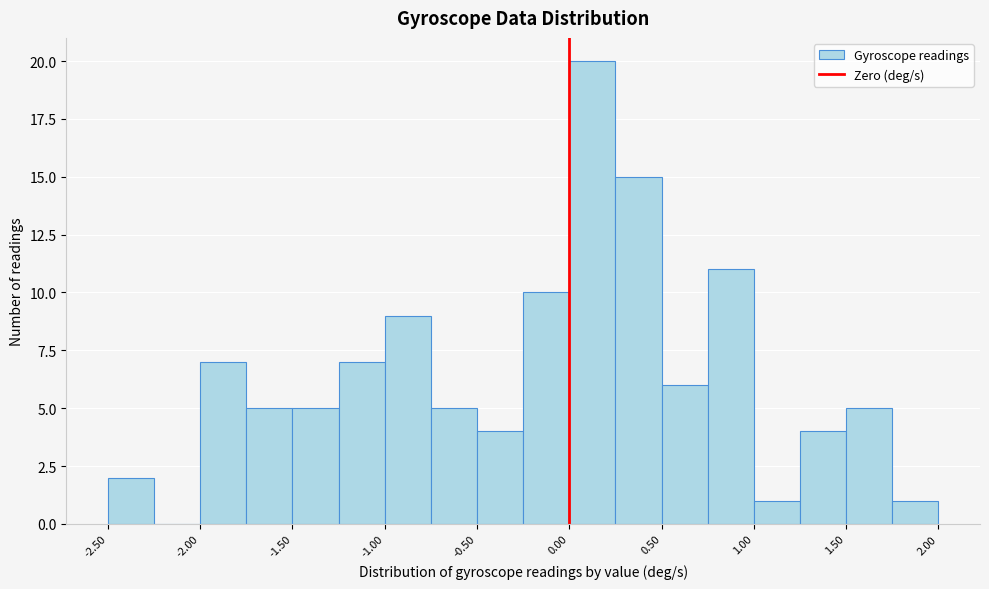

Reading left to right, transcribe this chart: for each bar, give the range it covers on the x-axis and its height. The values are not printed on the chart, so give them approximately, as read against the axis.

-2.50 to -2.25: 2
-2.25 to -2.00: 0
-2.00 to -1.75: 7
-1.75 to -1.50: 5
-1.50 to -1.25: 5
-1.25 to -1.00: 7
-1.00 to -0.75: 9
-0.75 to -0.50: 5
-0.50 to -0.25: 4
-0.25 to 0.00: 10
0.00 to 0.25: 20
0.25 to 0.50: 15
0.50 to 0.75: 6
0.75 to 1.00: 11
1.00 to 1.25: 1
1.25 to 1.50: 4
1.50 to 1.75: 5
1.75 to 2.00: 1